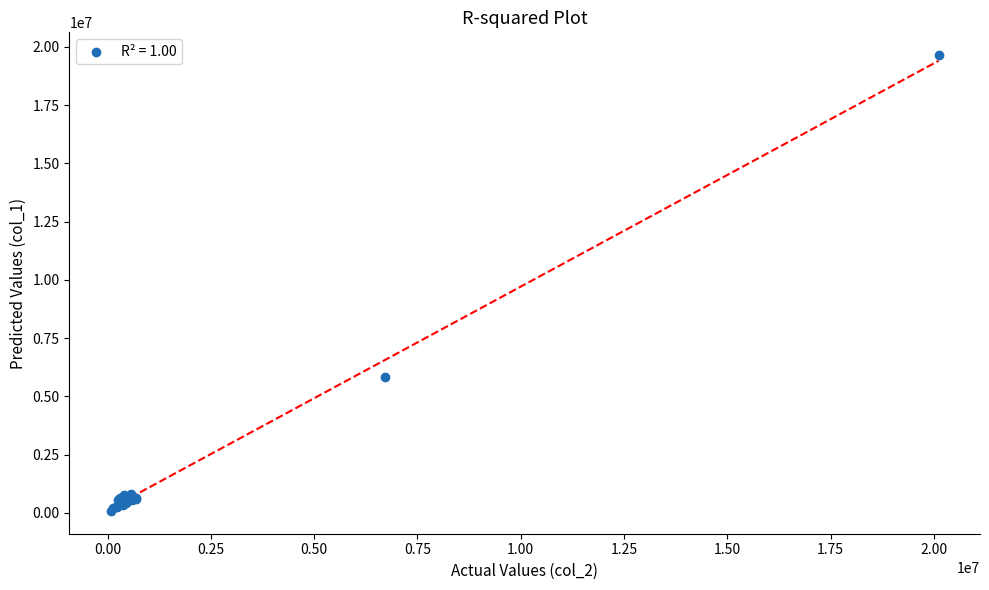

What Y value in the scatter plot is closest to 9864000?

5834000